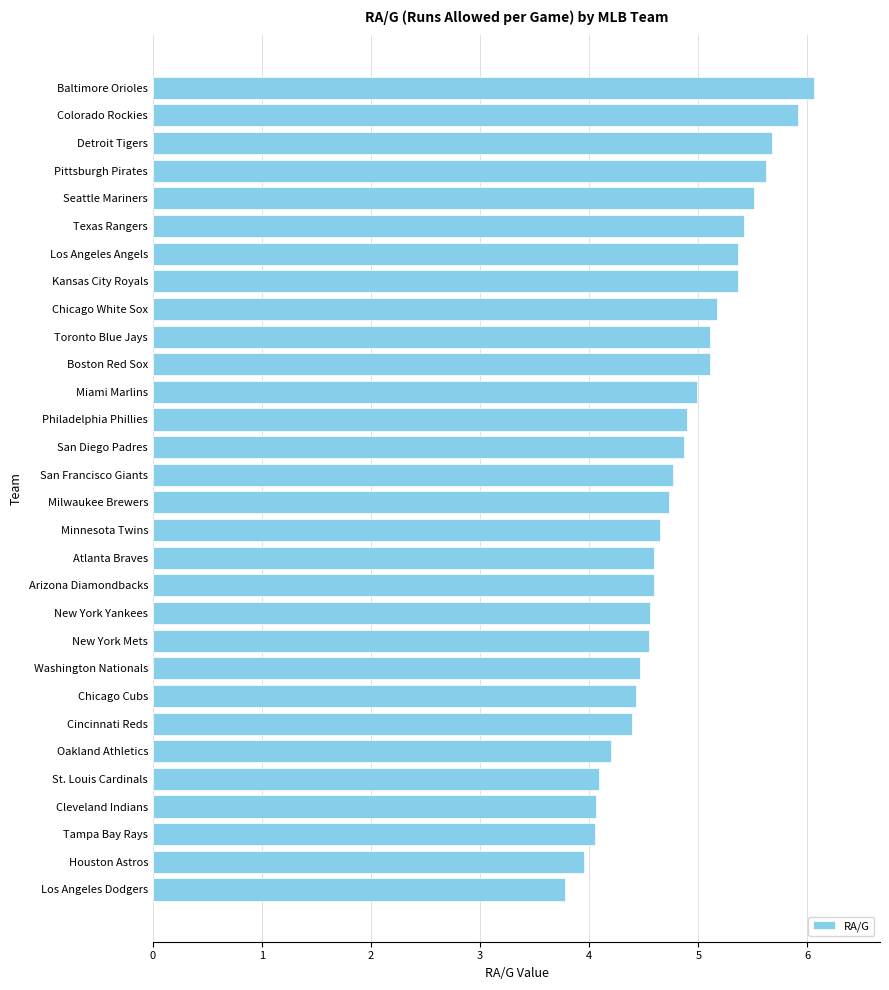

What is the difference between the values at Atlanta Braves and Boston Red Sox?

0.5